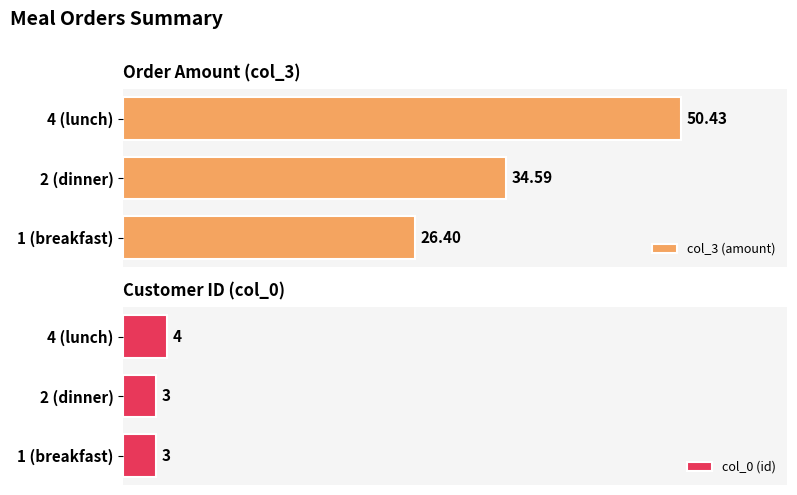

Rank the categories by col_3 (amount) value from lowest to highest.

1 (breakfast), 2 (dinner), 4 (lunch)